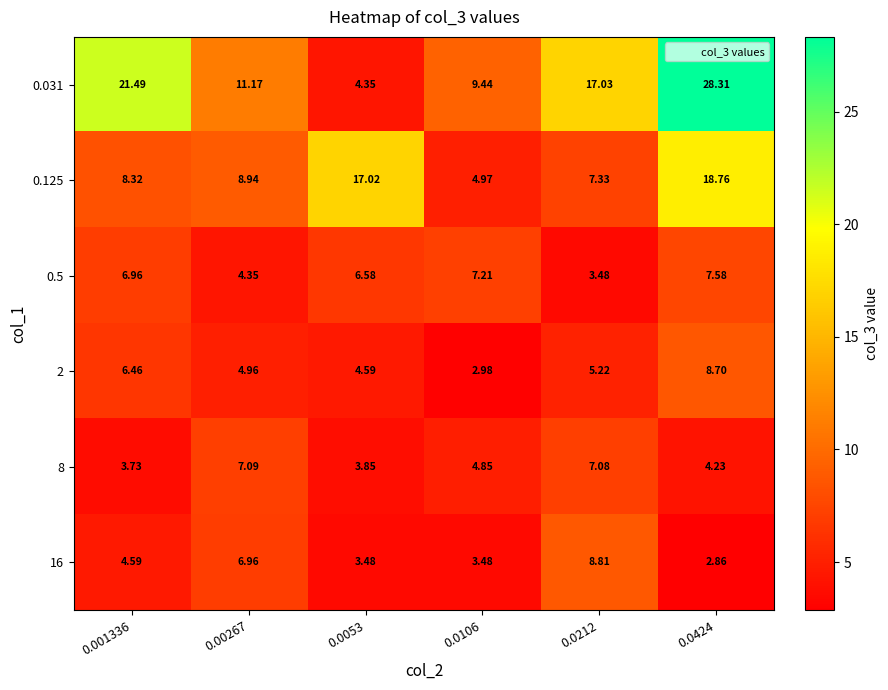

Which series has the largest total across all categories?

0.031